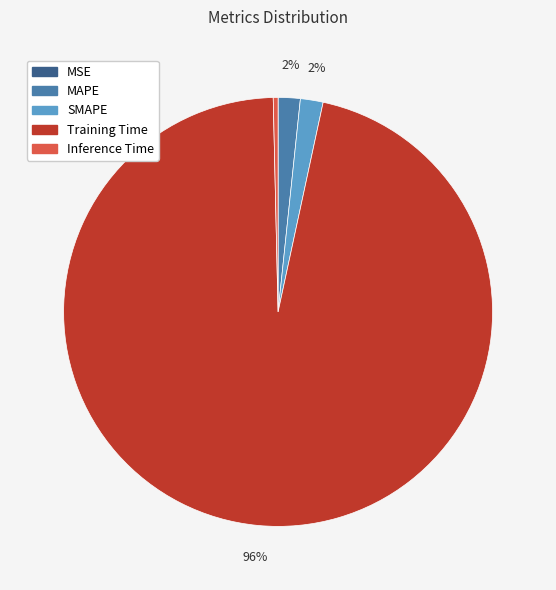

True or false: Training Time accounts for 83% of the total.

False